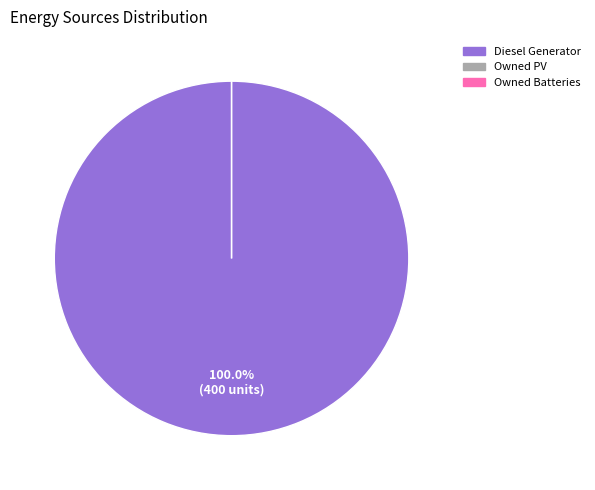

What percentage do Diesel Generator and Owned Batteries together represent?

100.0%